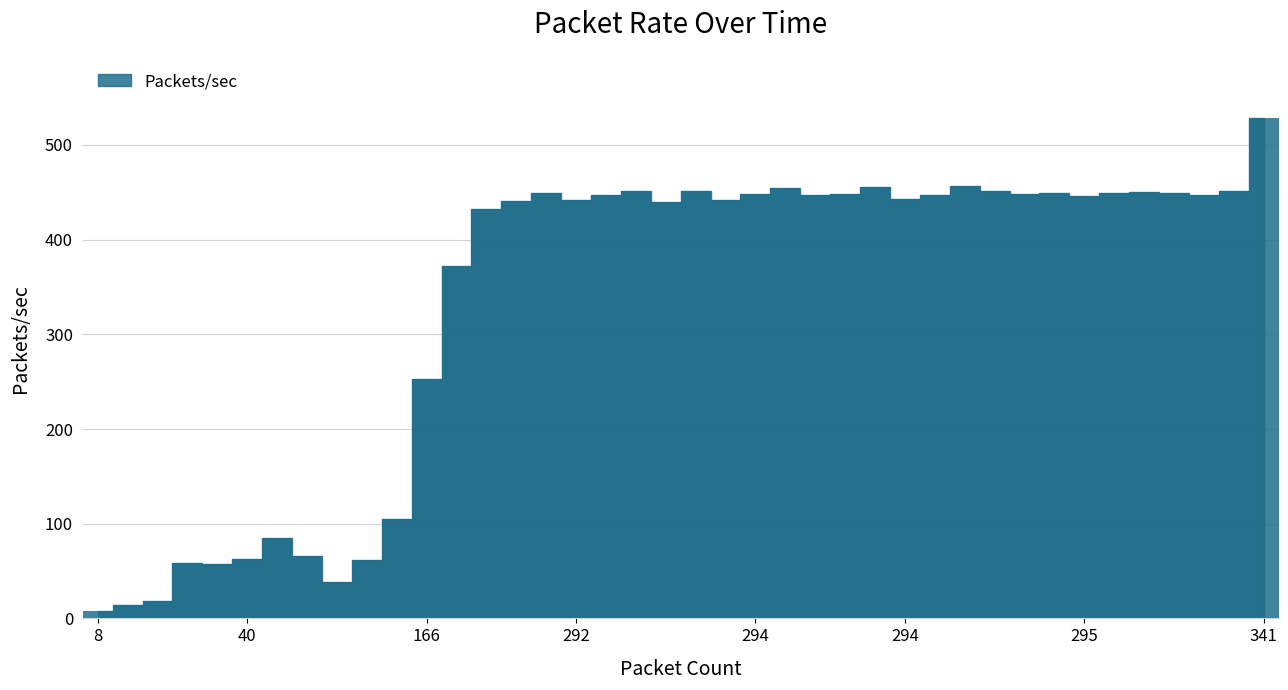

What is the value of the 11th bar from the left?

105.3